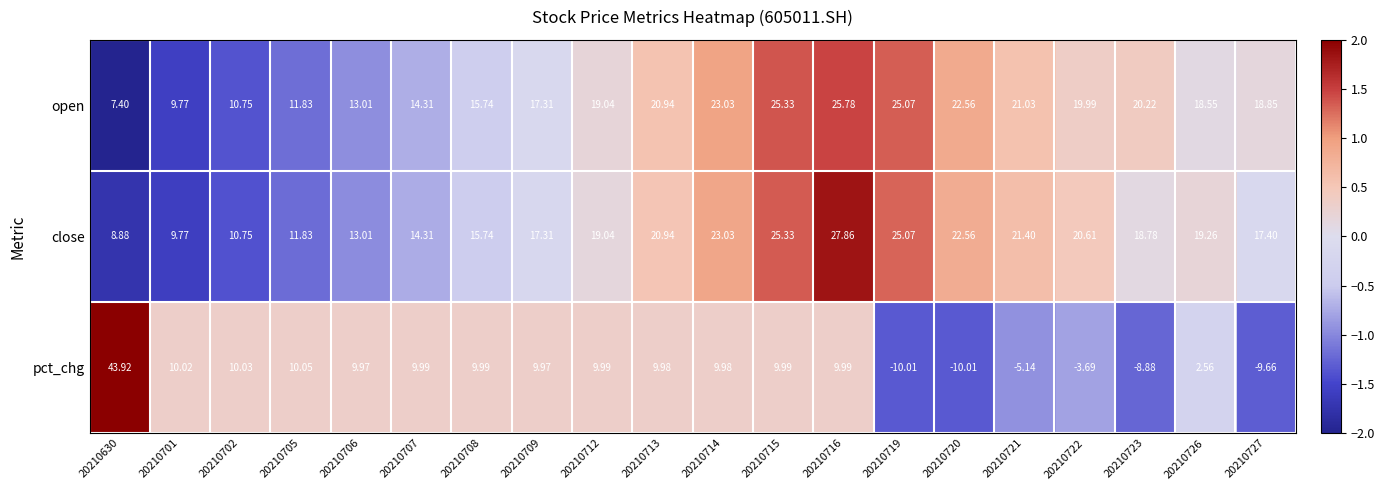

At which category is the sum across all series the highest?

20210716